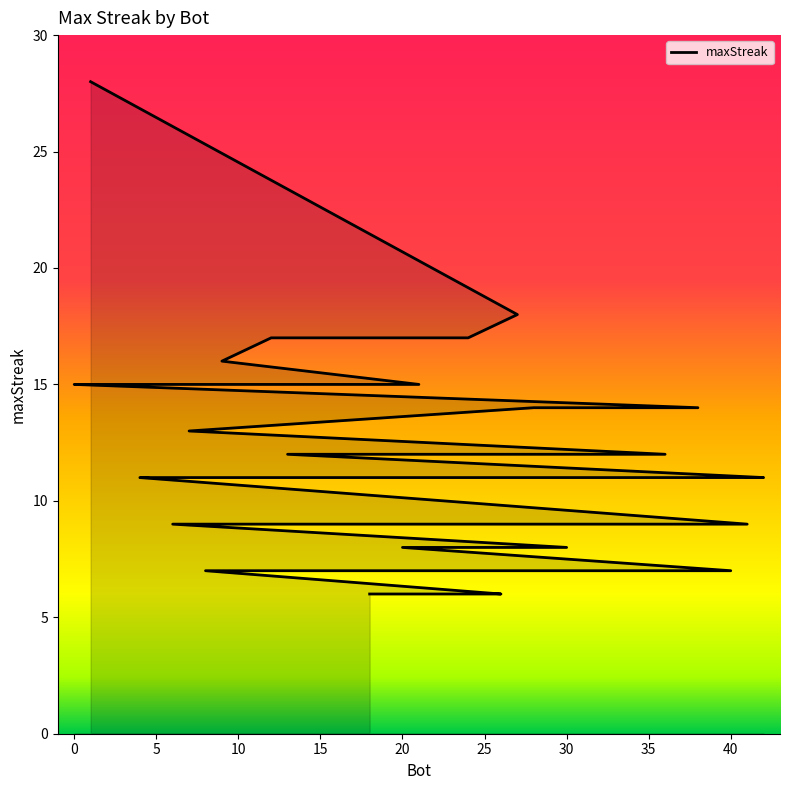

What is the ratio of the value at 26 to the value at 7?

0.5